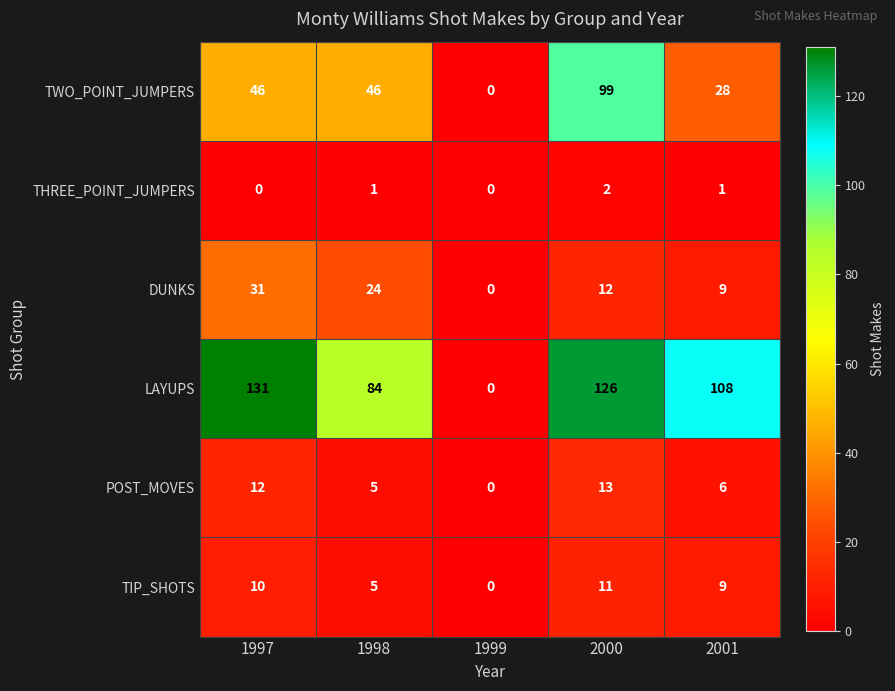

The LAYUPS series shows 71 at 1997. True or false?

False